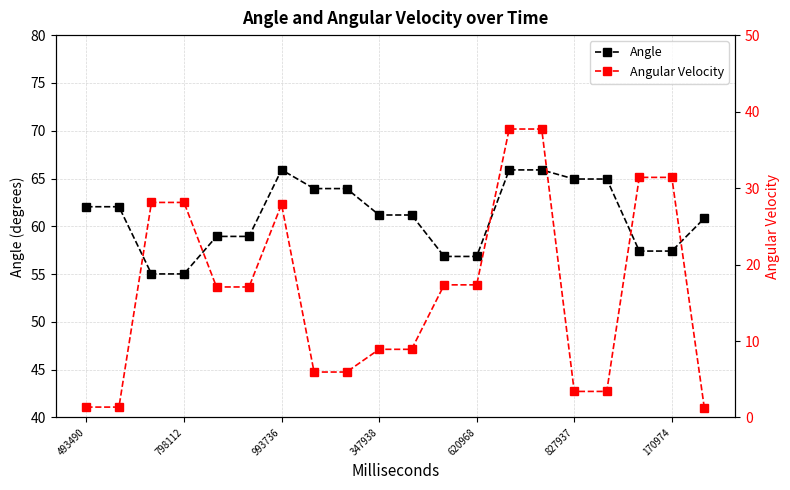

The value of Angle at 347938 is 61.2. True or false?

True